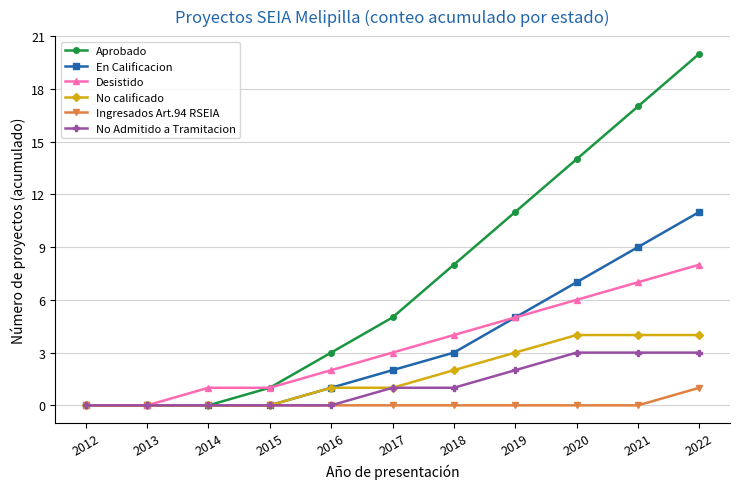

At which label is Aprobado closest to 10?

2019